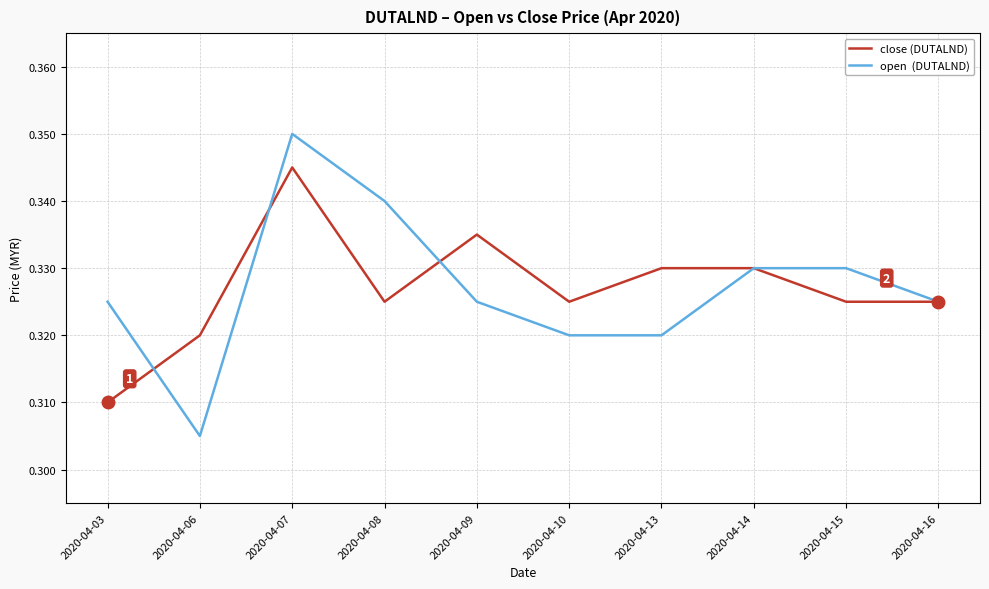

How many lines are shown in the chart?

2